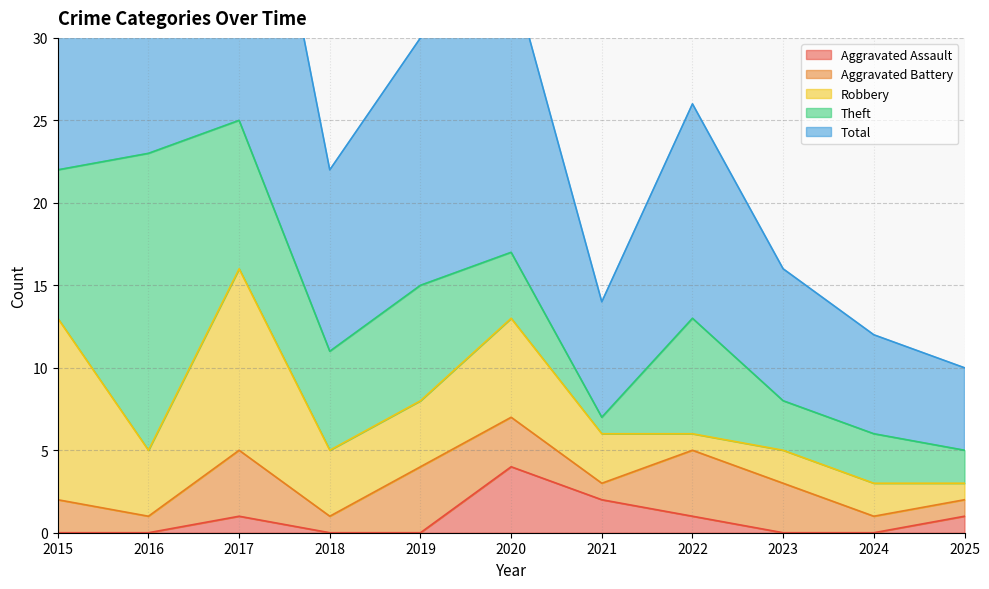

Which series has the widest spread of values?

Total